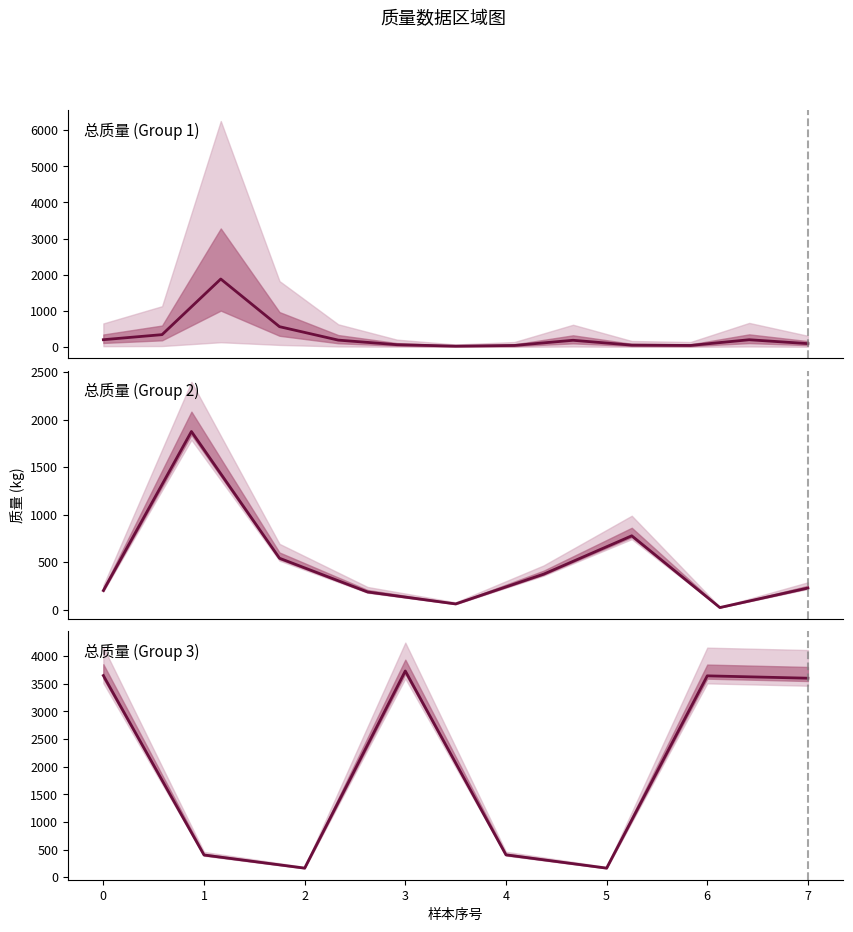

What is the difference between the values at 3 and 7?

130.9